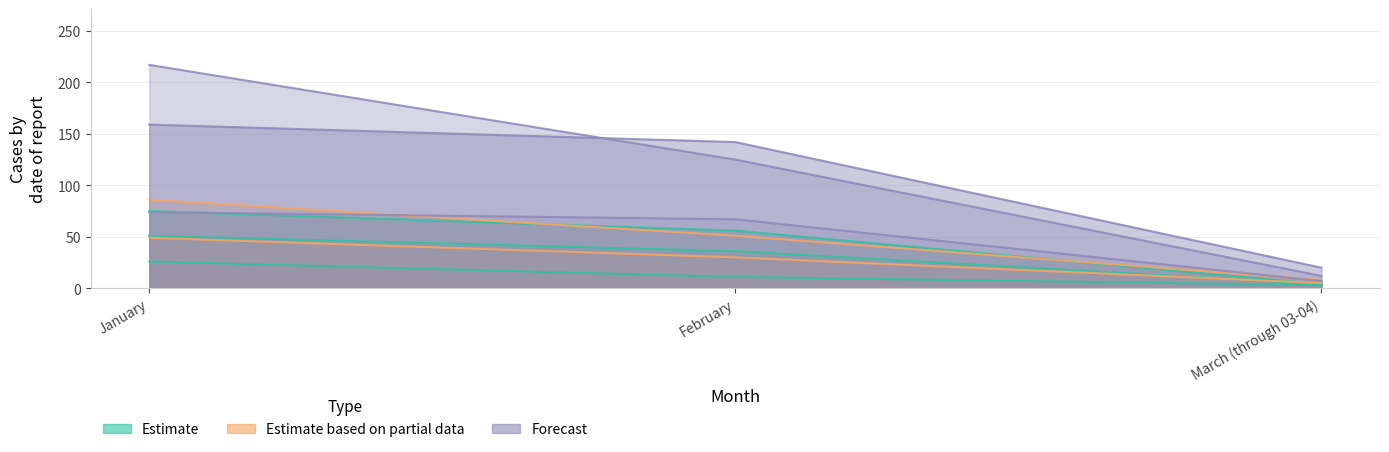

The chart shows a value of 26 at January. True or false?

True